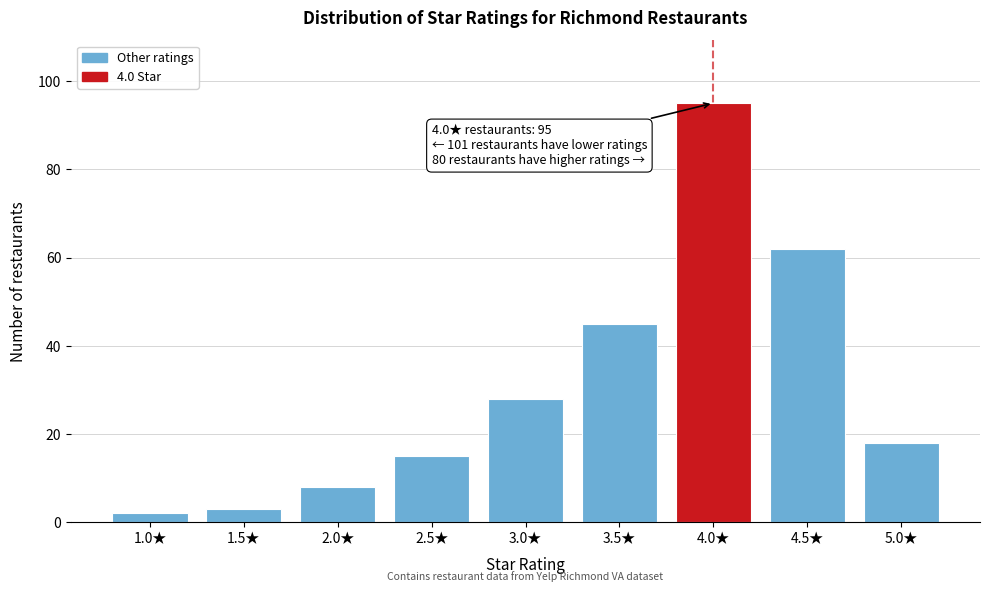

Reading left to right, extract all data points from this chart.

1.0★=2	1.5★=3	2.0★=8	2.5★=15	3.0★=28	3.5★=45	4.0★=95	4.5★=62	5.0★=18